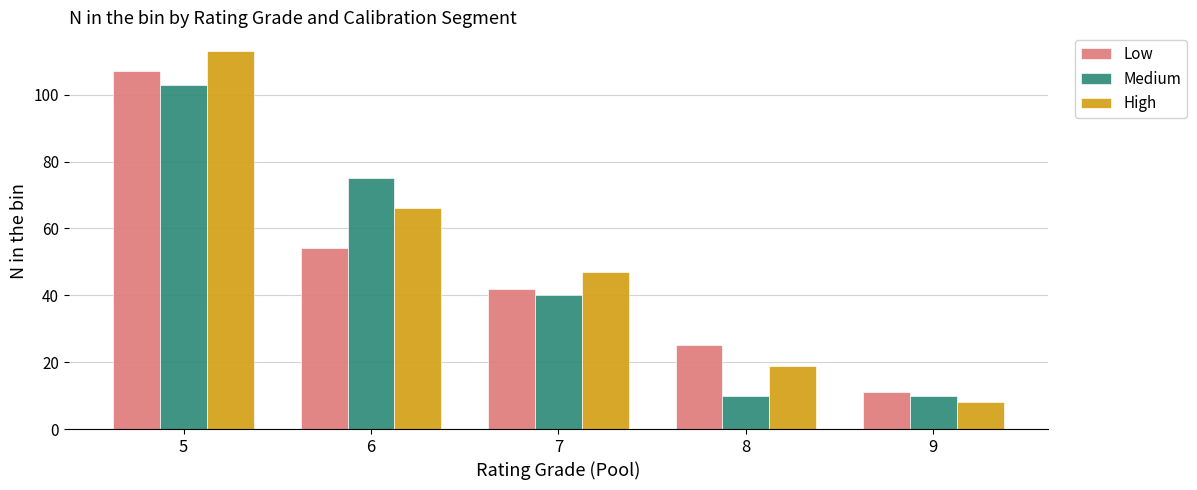

Reading left to right, transcribe all the data shown in this chart.

Low: 5=107	6=54	7=42	8=25	9=11
Medium: 5=103	6=75	7=40	8=10	9=10
High: 5=113	6=66	7=47	8=19	9=8